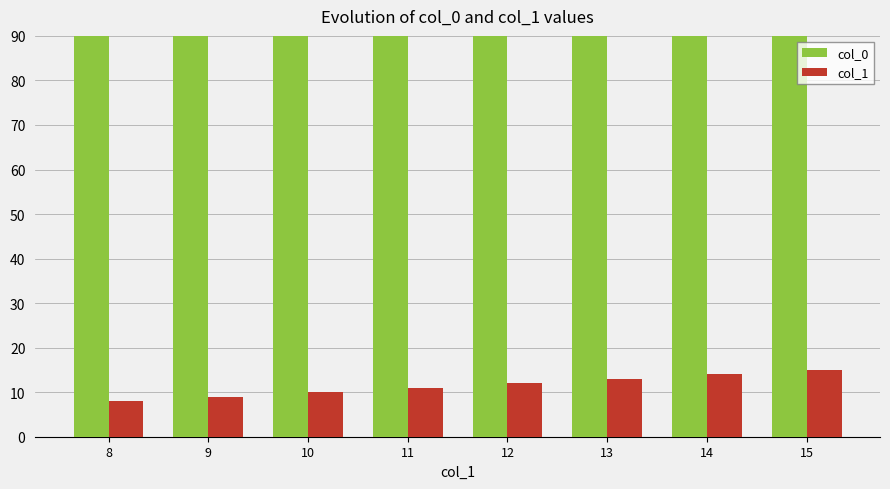

What are all the series names shown in the legend?

col_0, col_1